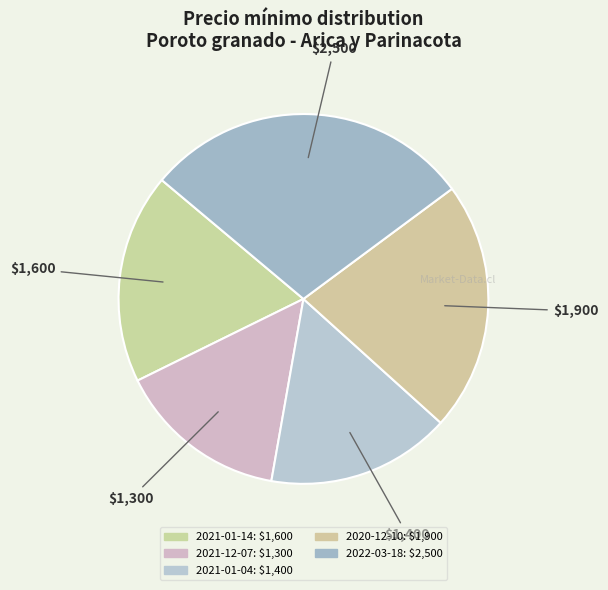

Count the number of slices in the pie.

5